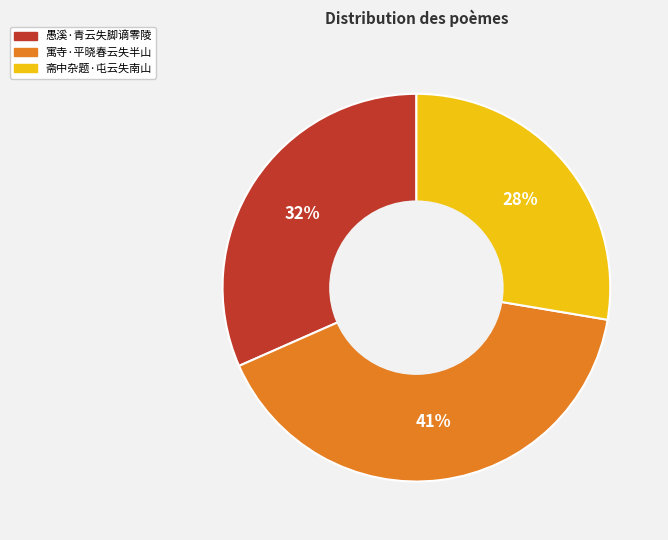

Rank the categories by value from lowest to highest.

斋中杂题·屯云失南山, 愚溪·青云失脚谪零陵, 寓寺·平晓春云失半山